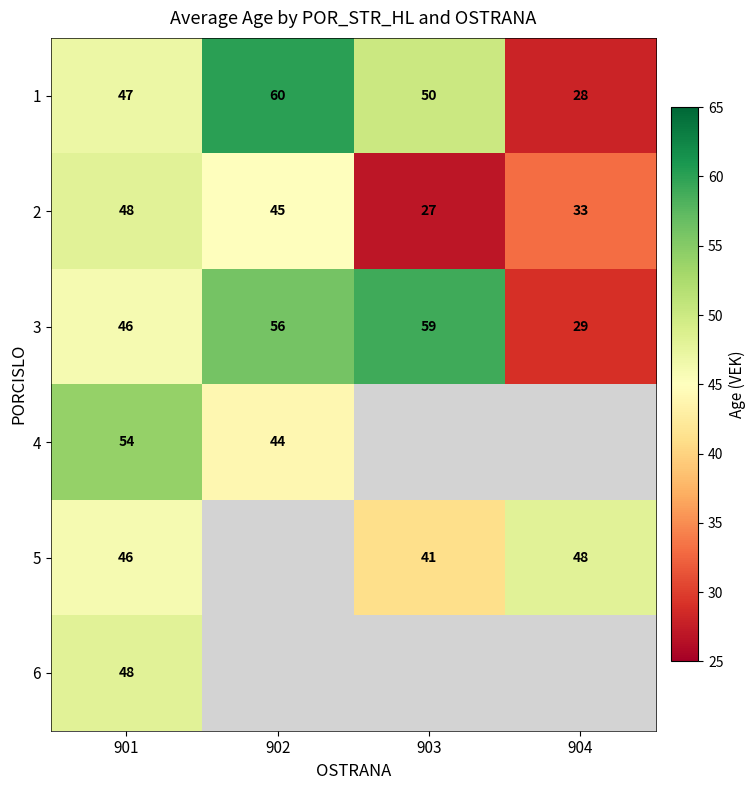

What is the difference between the 1 values at 901 and 904?

19